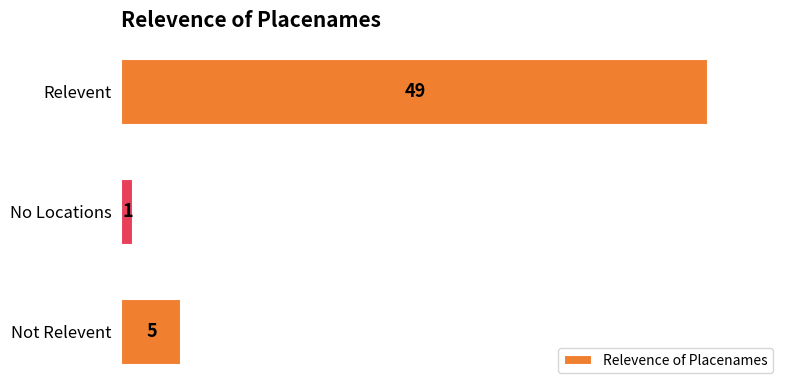

Does the chart contain any negative values?

No